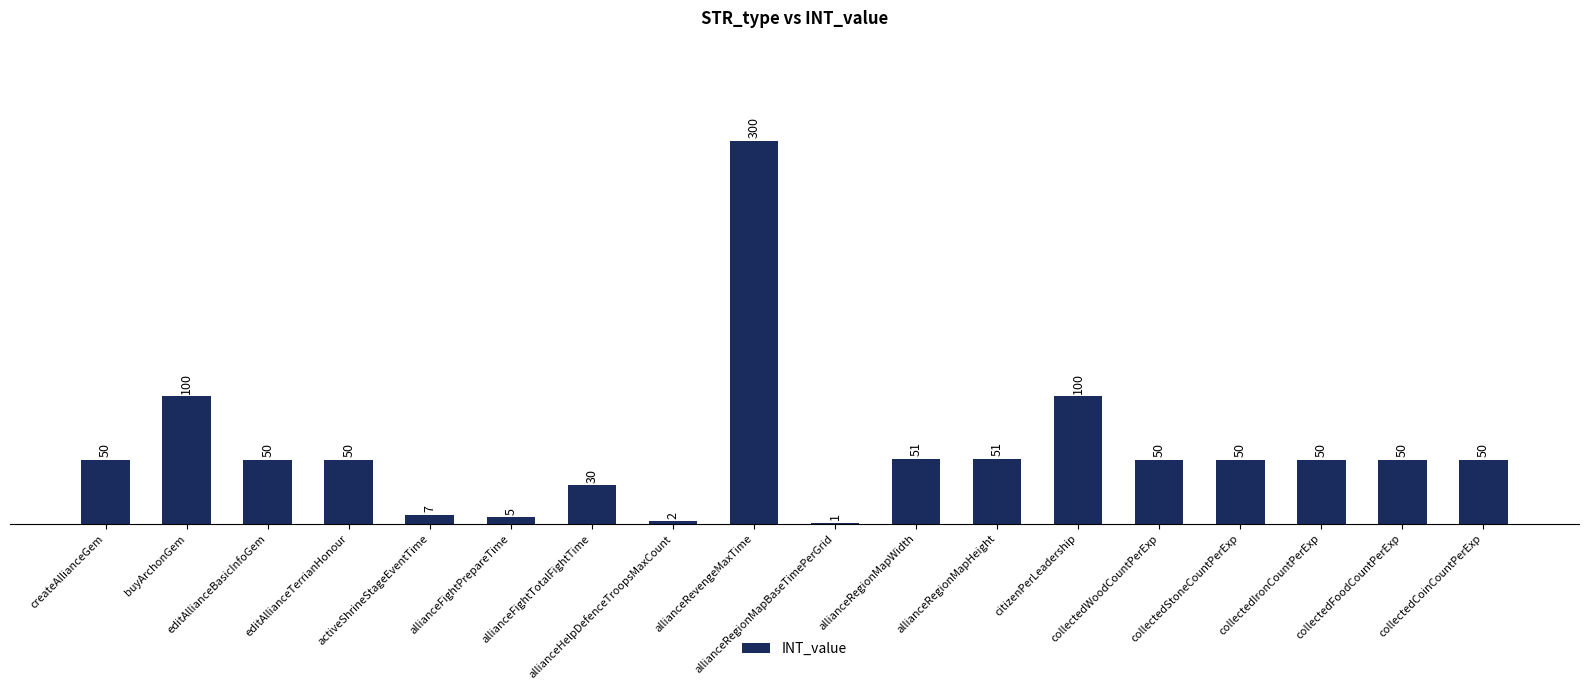

At which category does the chart reach its peak across all series?

allianceRevengeMaxTime